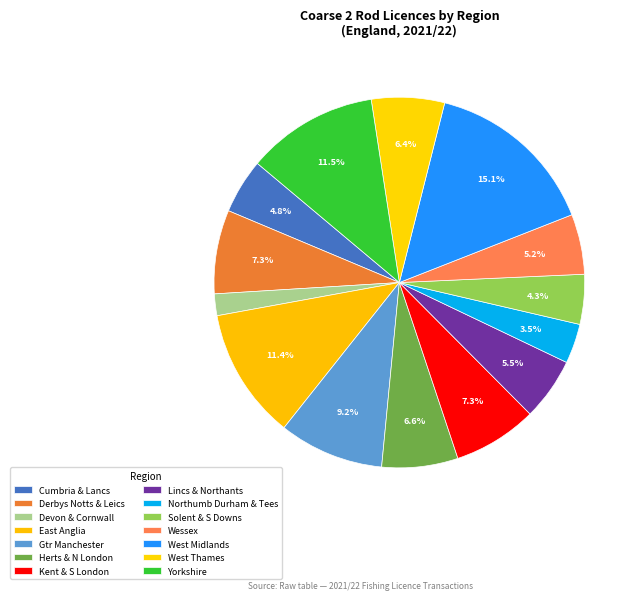

How many slices are in this pie chart?

14